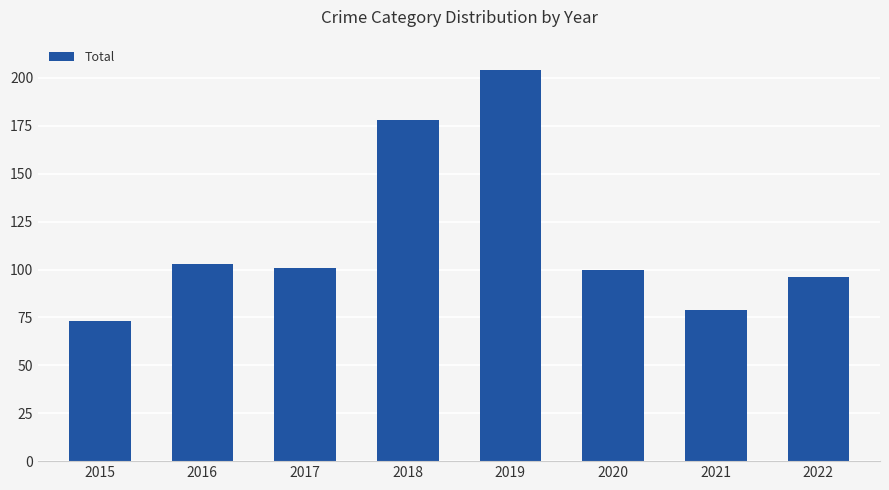

Reading left to right, what are all the values shown in this chart?

73	103	101	178	204	100	79	96